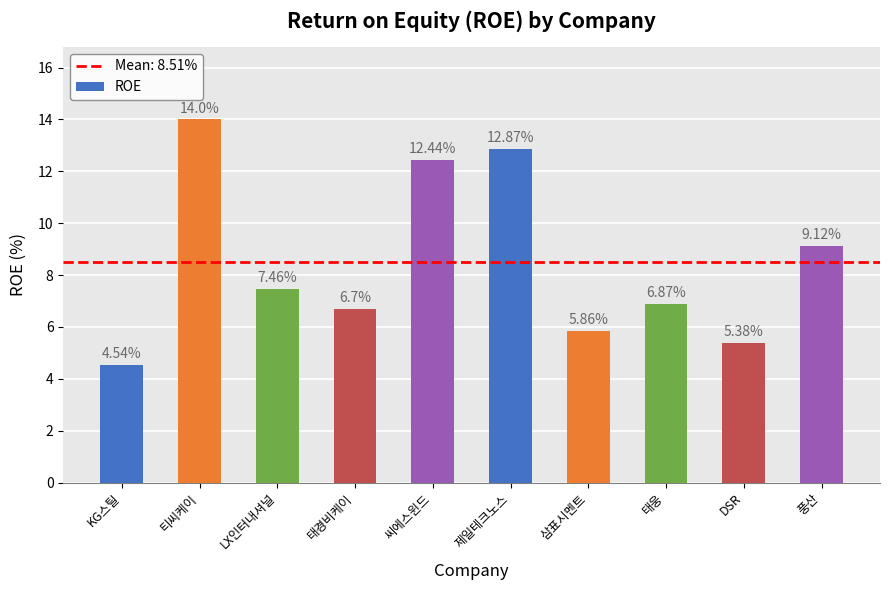

Which has a higher value, 풍산 or KG스틸?

풍산